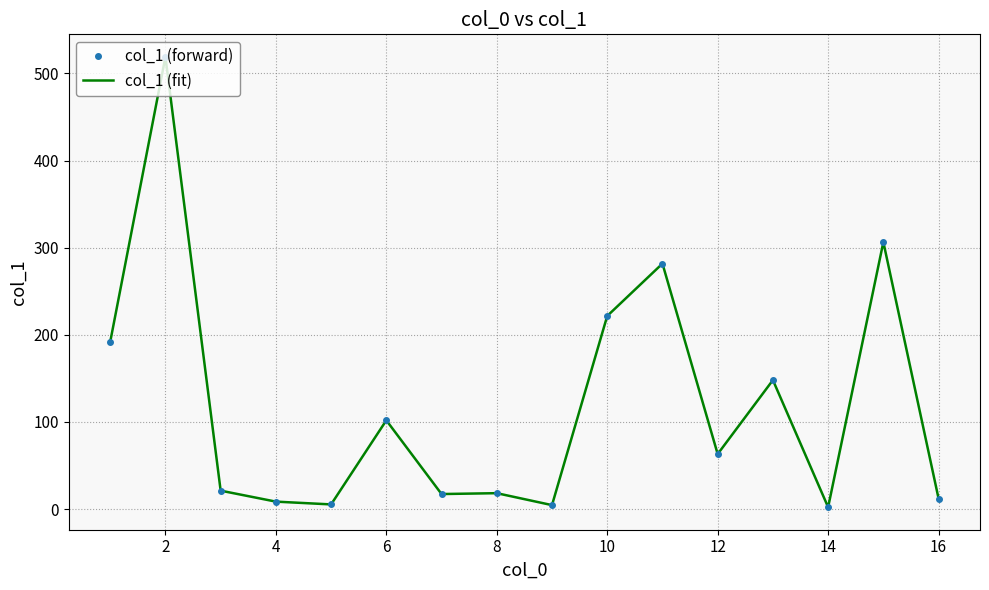

What is the maximum value for col_1 (fit)?

519.1